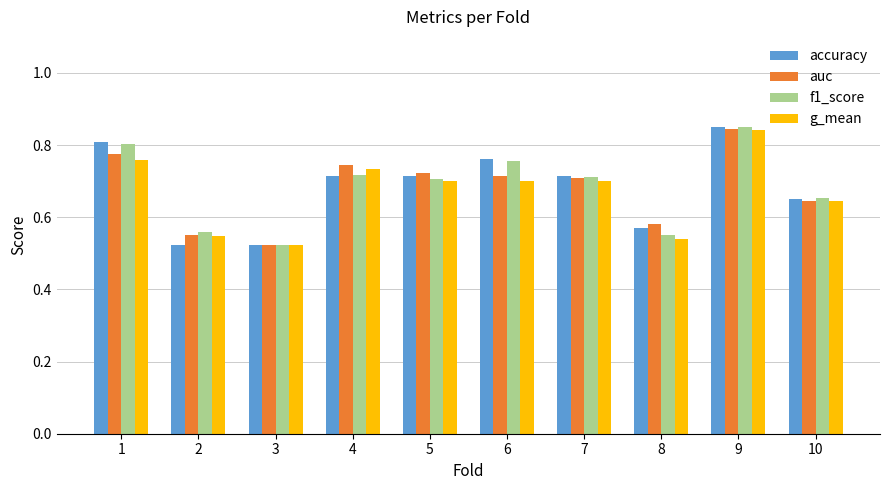

What is the total value across all series at 9?

3.4